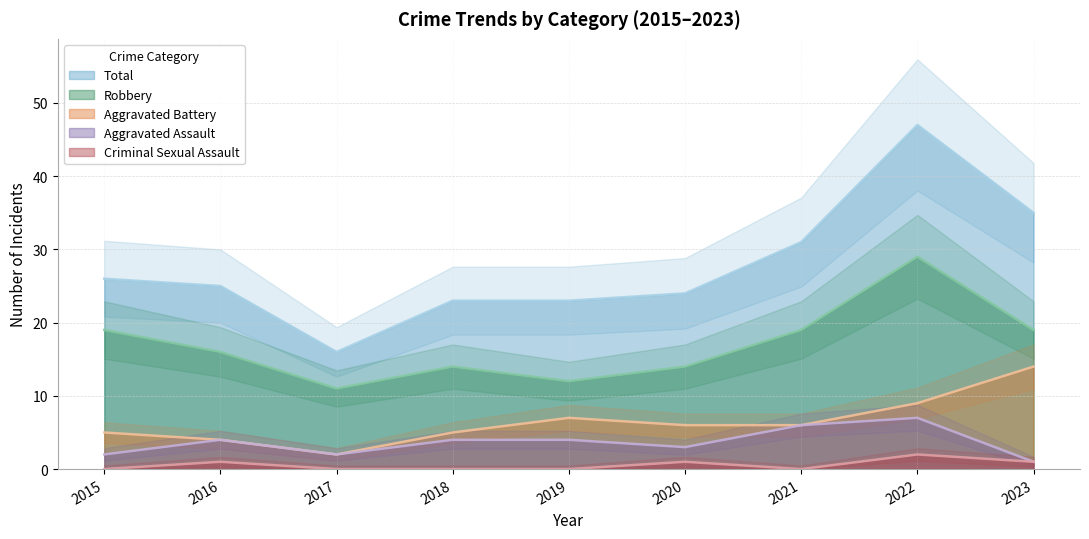

Which series has the largest total across all categories?

Total